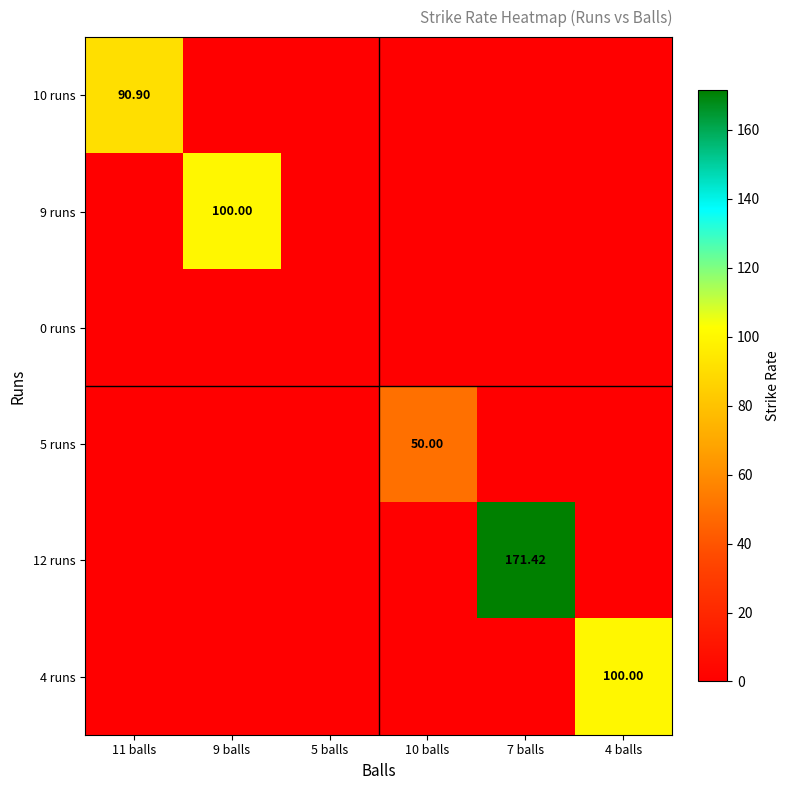

Rank the series by their maximum value, from highest to lowest.

12 runs, 9 runs, 4 runs, 10 runs, 5 runs, 0 runs